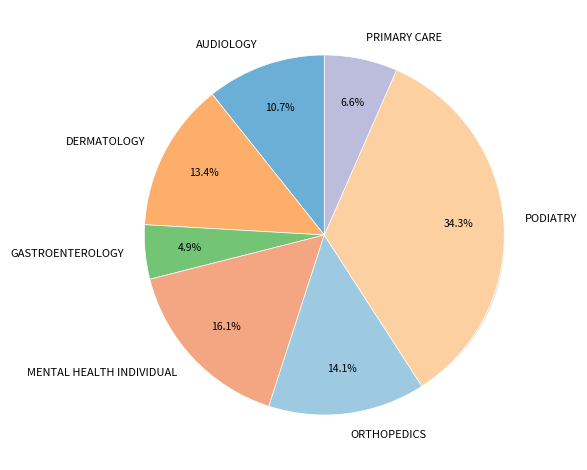

To the nearest percent, what is the difference between the GASTROENTEROLOGY and AUDIOLOGY slice percentages?

6%